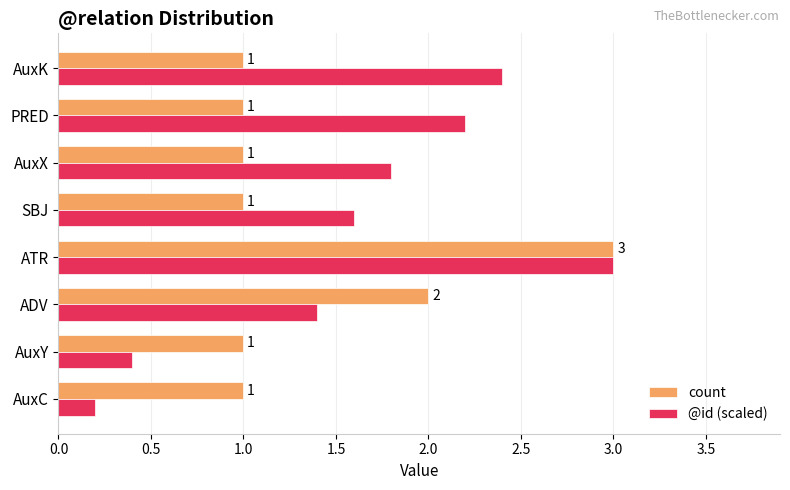

List the series in order of their overall mean, highest first.

@id (scaled), count